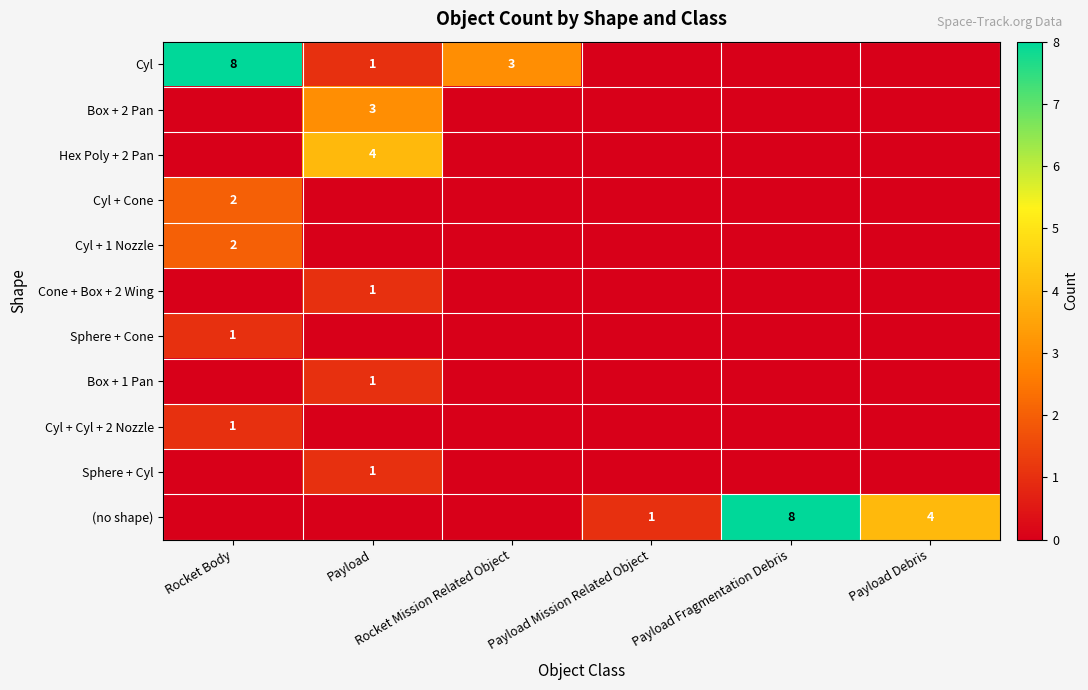

List the labels in order of Cone + Box + 2 Wing value, largest first.

Payload, Rocket Body, Rocket Mission Related Object, Payload Mission Related Object, Payload Fragmentation Debris, Payload Debris